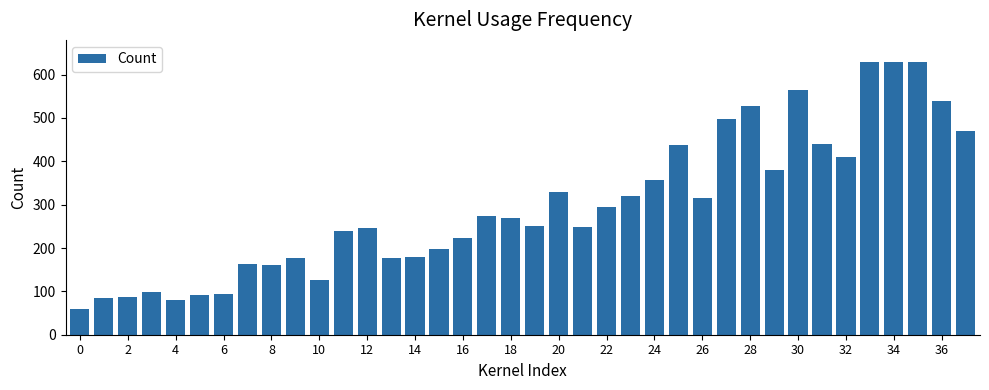

What is the minimum value shown in the chart?

60.0